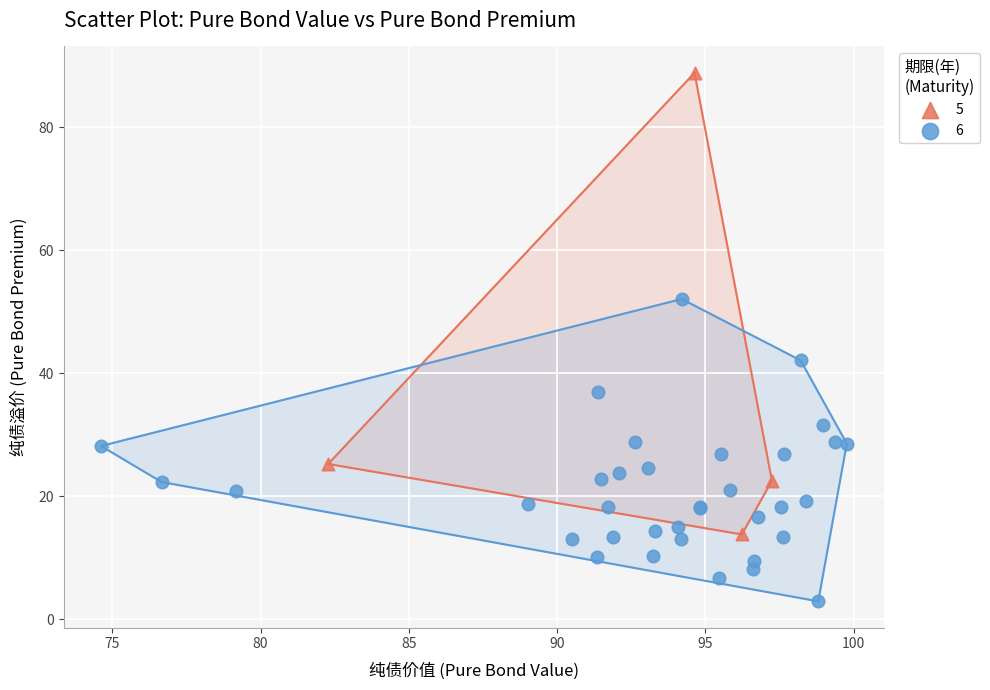

Which series contains the highest Y value?

5